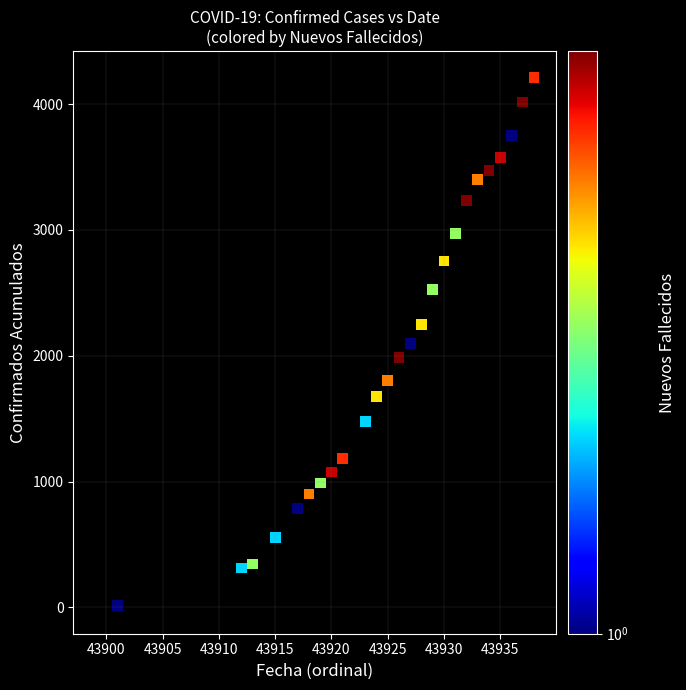

What is the range of Y values (max minus min)?

4209